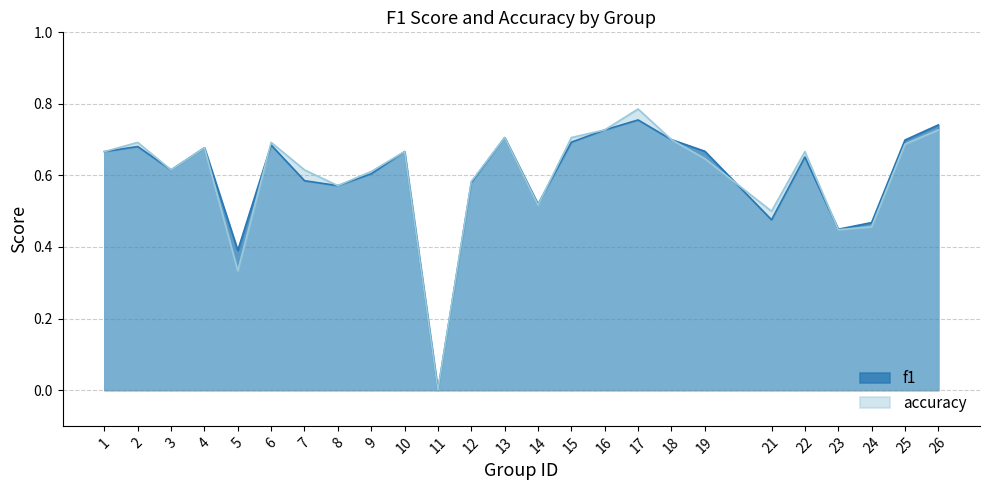

What is the sum of the f1 values at 26 and 15?

1.4